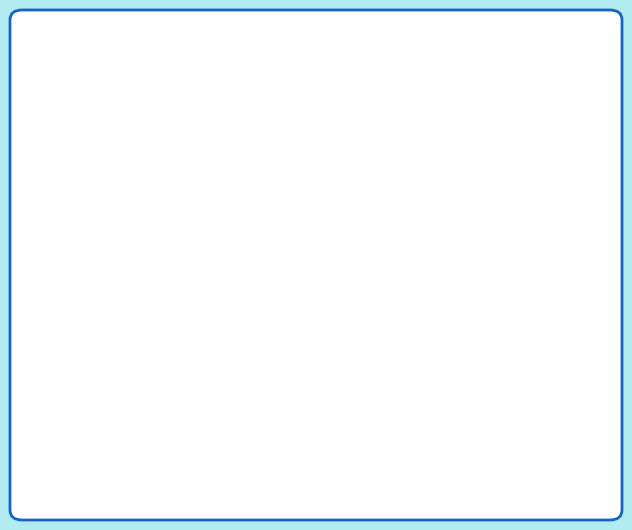

The B14 slice represents 12% of the pie. True or false?

False